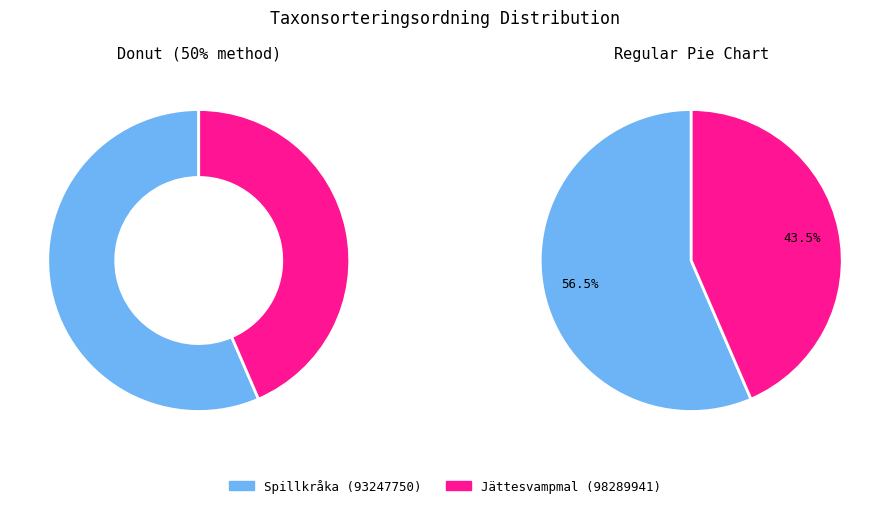

Which category has the biggest portion of the pie?

Spillkråka (93247750)